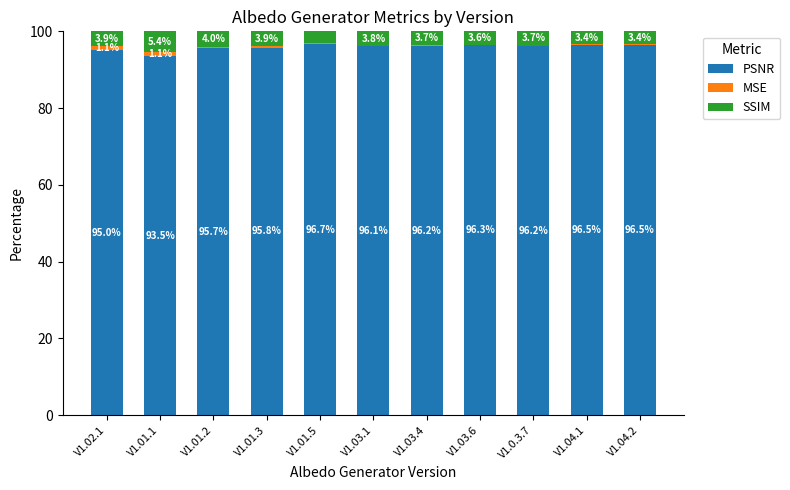

Reading right to left, what are the values for PSNR?

V1.04.2=96.5	V1.04.1=96.5	V1.0.3.7=96.2	V1.03.6=96.3	V1.03.4=96.2	V1.03.1=96.1	V1.01.5=96.7	V1.01.3=95.8	V1.01.2=95.7	V1.01.1=93.5	V1.02.1=95.0